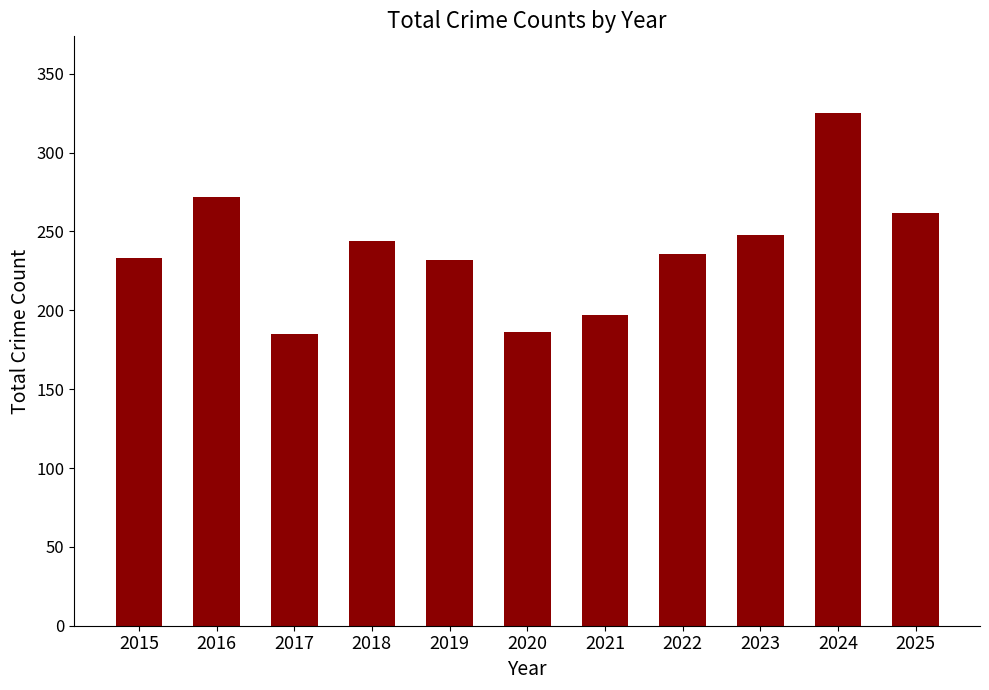

Is it true that the value at 2018 is 91?

False